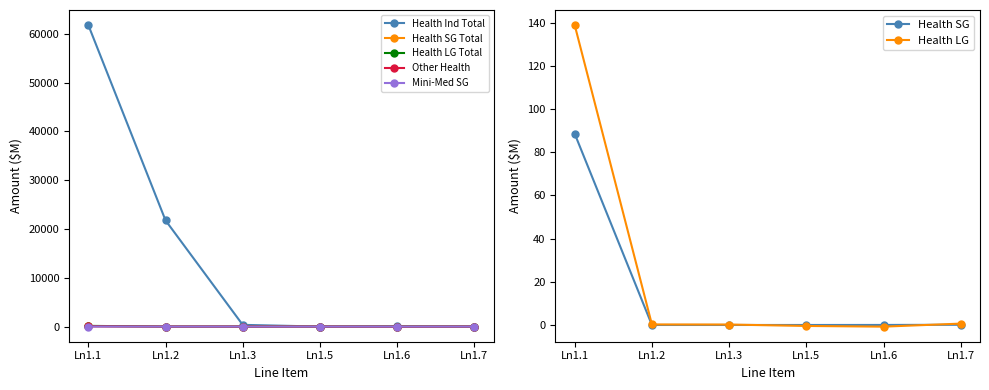

How many values in the Mini-Med SG series exceed 0?

2